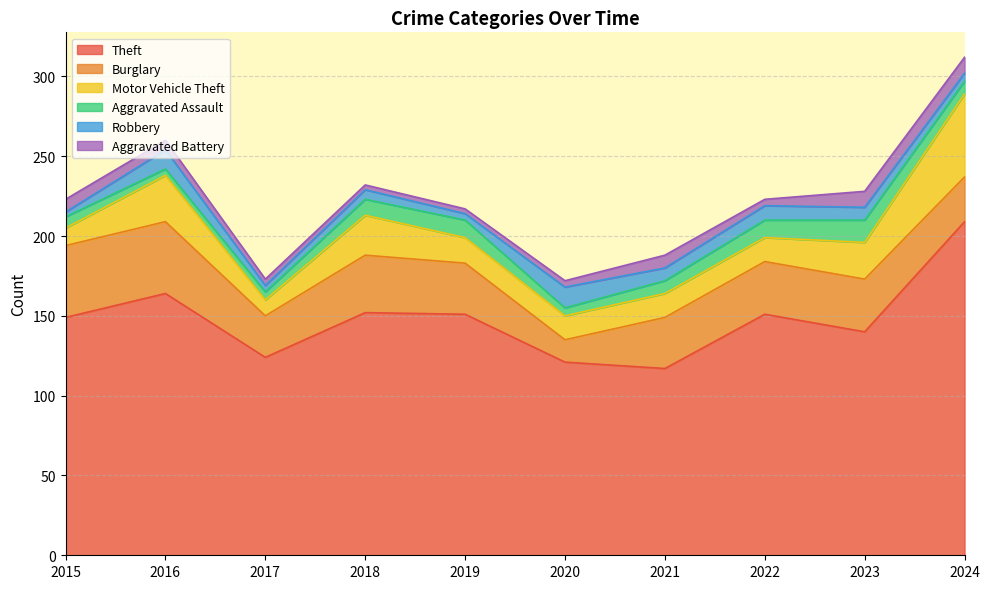

Does the chart display data point markers on the line(s)?

No